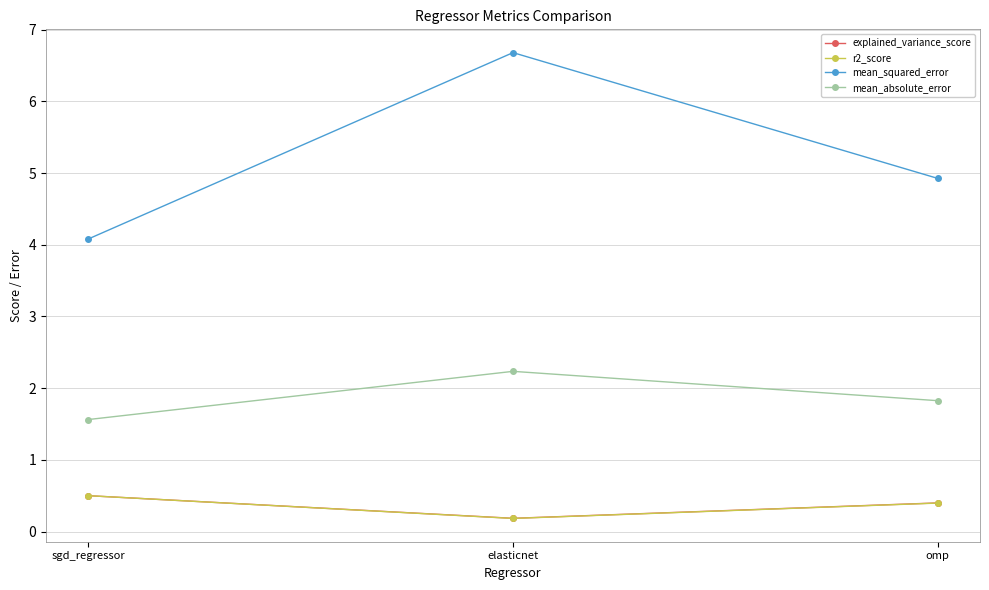

Rank the categories by explained_variance_score value from highest to lowest.

sgd_regressor, omp, elasticnet